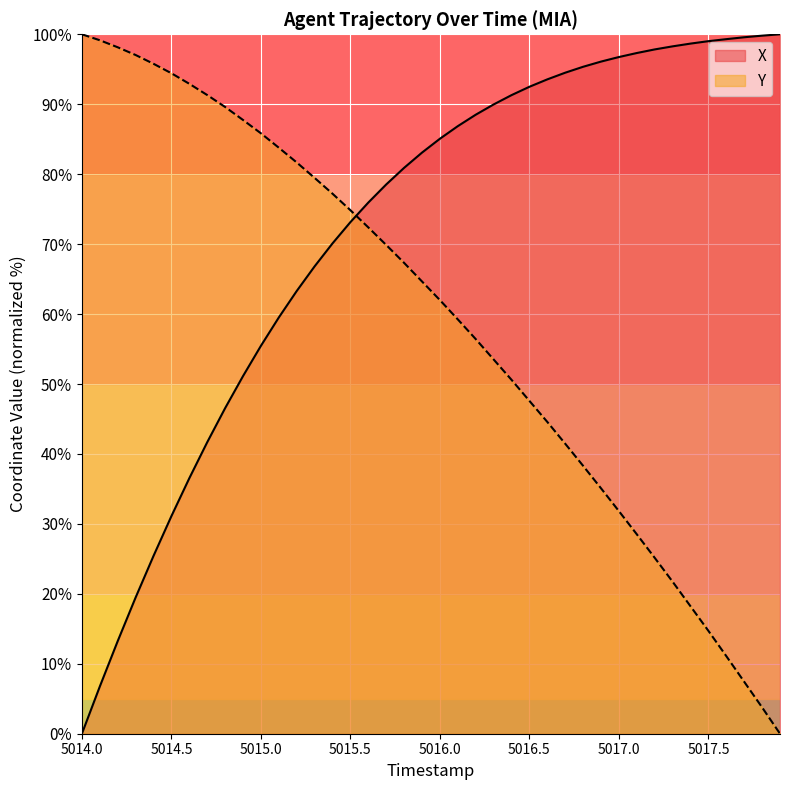

What is the difference between the maximum and minimum values in the X series?

100.0